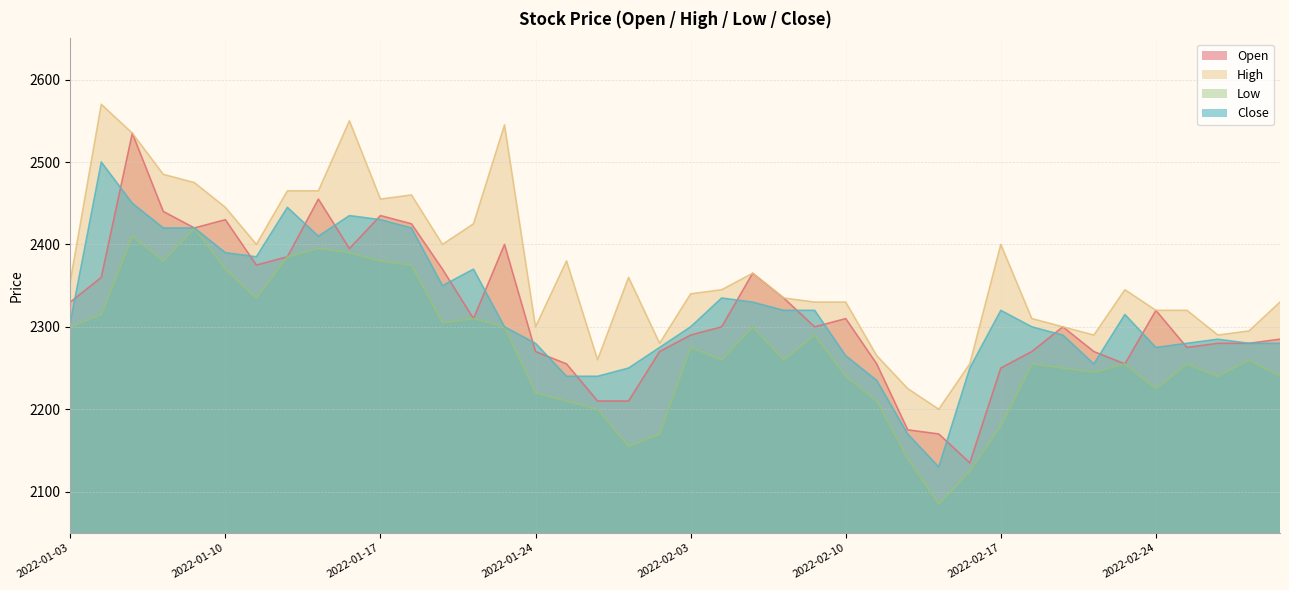

Reading left to right, list all the values displayed in this chart.

Open: 2022-01-03=2330	2022-01-04=2360	2022-01-05=2535	2022-01-06=2440	2022-01-07=2420	2022-01-10=2430	2022-01-11=2375	2022-01-12=2385	2022-01-13=2455	2022-01-14=2395	2022-01-17=2435	2022-01-18=2425	2022-01-19=2370	2022-01-20=2310	2022-01-21=2400	2022-01-24=2270	2022-01-25=2255	2022-01-26=2210	2022-01-27=2210	2022-01-28=2270	2022-02-03=2290	2022-02-04=2300	2022-02-07=2365	2022-02-08=2335	2022-02-09=2300	2022-02-10=2310	2022-02-11=2255	2022-02-14=2175	2022-02-15=2170	2022-02-16=2135	2022-02-17=2250	2022-02-18=2270	2022-02-21=2300	2022-02-22=2270	2022-02-23=2255	2022-02-24=2320	2022-02-25=2275	2022-02-28=2280	2022-03-02=2280	2022-03-03=2285
High: 2022-01-03=2355	2022-01-04=2570	2022-01-05=2535	2022-01-06=2485	2022-01-07=2475	2022-01-10=2445	2022-01-11=2400	2022-01-12=2465	2022-01-13=2465	2022-01-14=2550	2022-01-17=2455	2022-01-18=2460	2022-01-19=2400	2022-01-20=2425	2022-01-21=2545	2022-01-24=2300	2022-01-25=2380	2022-01-26=2260	2022-01-27=2360	2022-01-28=2280	2022-02-03=2340	2022-02-04=2345	2022-02-07=2365	2022-02-08=2335	2022-02-09=2330	2022-02-10=2330	2022-02-11=2265	2022-02-14=2225	2022-02-15=2200	2022-02-16=2255	2022-02-17=2400	2022-02-18=2310	2022-02-21=2300	2022-02-22=2290	2022-02-23=2345	2022-02-24=2320	2022-02-25=2320	2022-02-28=2290	2022-03-02=2295	2022-03-03=2330
Low: 2022-01-03=2300	2022-01-04=2315	2022-01-05=2410	2022-01-06=2380	2022-01-07=2420	2022-01-10=2370	2022-01-11=2335	2022-01-12=2385	2022-01-13=2395	2022-01-14=2390	2022-01-17=2380	2022-01-18=2375	2022-01-19=2305	2022-01-20=2310	2022-01-21=2300	2022-01-24=2220	2022-01-25=2210	2022-01-26=2200	2022-01-27=2155	2022-01-28=2170	2022-02-03=2275	2022-02-04=2260	2022-02-07=2300	2022-02-08=2260	2022-02-09=2290	2022-02-10=2240	2022-02-11=2210	2022-02-14=2140	2022-02-15=2085	2022-02-16=2125	2022-02-17=2180	2022-02-18=2255	2022-02-21=2250	2022-02-22=2245	2022-02-23=2255	2022-02-24=2225	2022-02-25=2255	2022-02-28=2240	2022-03-02=2260	2022-03-03=2240
Close: 2022-01-03=2305	2022-01-04=2500	2022-01-05=2450	2022-01-06=2420	2022-01-07=2420	2022-01-10=2390	2022-01-11=2385	2022-01-12=2445	2022-01-13=2410	2022-01-14=2435	2022-01-17=2430	2022-01-18=2420	2022-01-19=2350	2022-01-20=2370	2022-01-21=2300	2022-01-24=2280	2022-01-25=2240	2022-01-26=2240	2022-01-27=2250	2022-01-28=2275	2022-02-03=2300	2022-02-04=2335	2022-02-07=2330	2022-02-08=2320	2022-02-09=2320	2022-02-10=2265	2022-02-11=2235	2022-02-14=2170	2022-02-15=2130	2022-02-16=2250	2022-02-17=2320	2022-02-18=2300	2022-02-21=2290	2022-02-22=2255	2022-02-23=2315	2022-02-24=2275	2022-02-25=2280	2022-02-28=2285	2022-03-02=2280	2022-03-03=2280